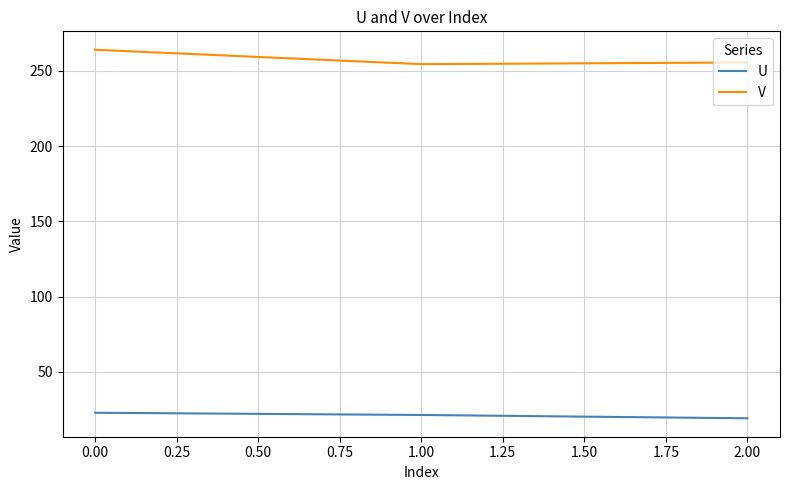

At 0.00, list the series in order from largest to smallest.

V, U